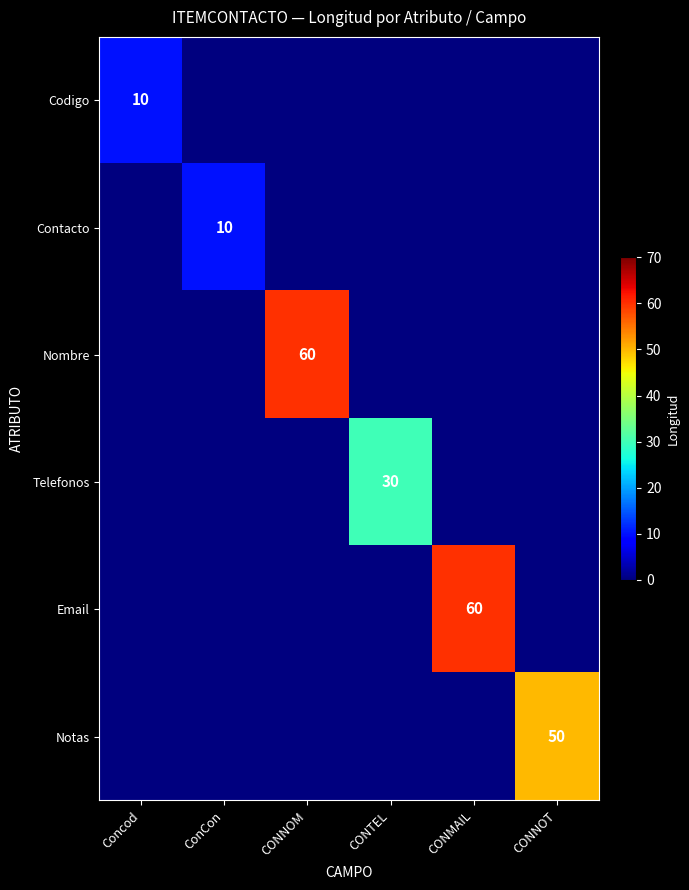

Is it true that Nombre equals 25 at CONNOM?

False